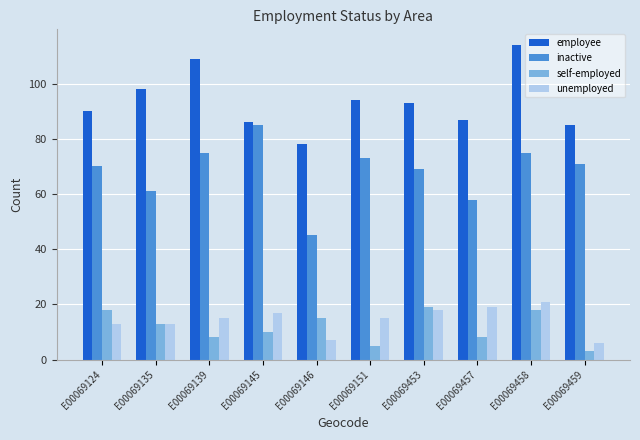

What is the difference between the second highest and second lowest values in the employee series?

24